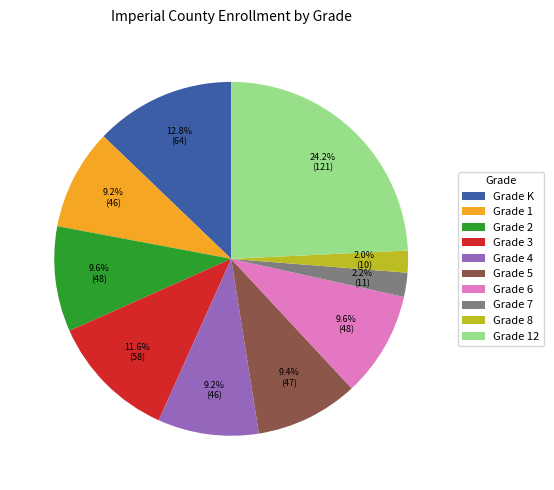

What is the ratio of the value at Grade 5 to the value at Grade 12?

0.4